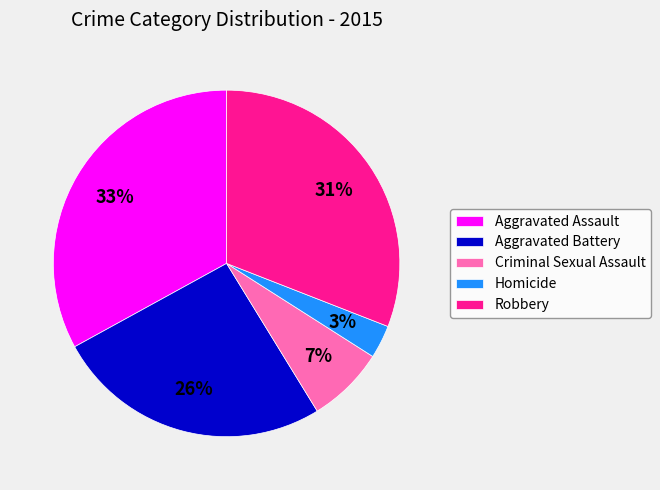

Combined, do Aggravated Assault and Criminal Sexual Assault account for over 50%?

No